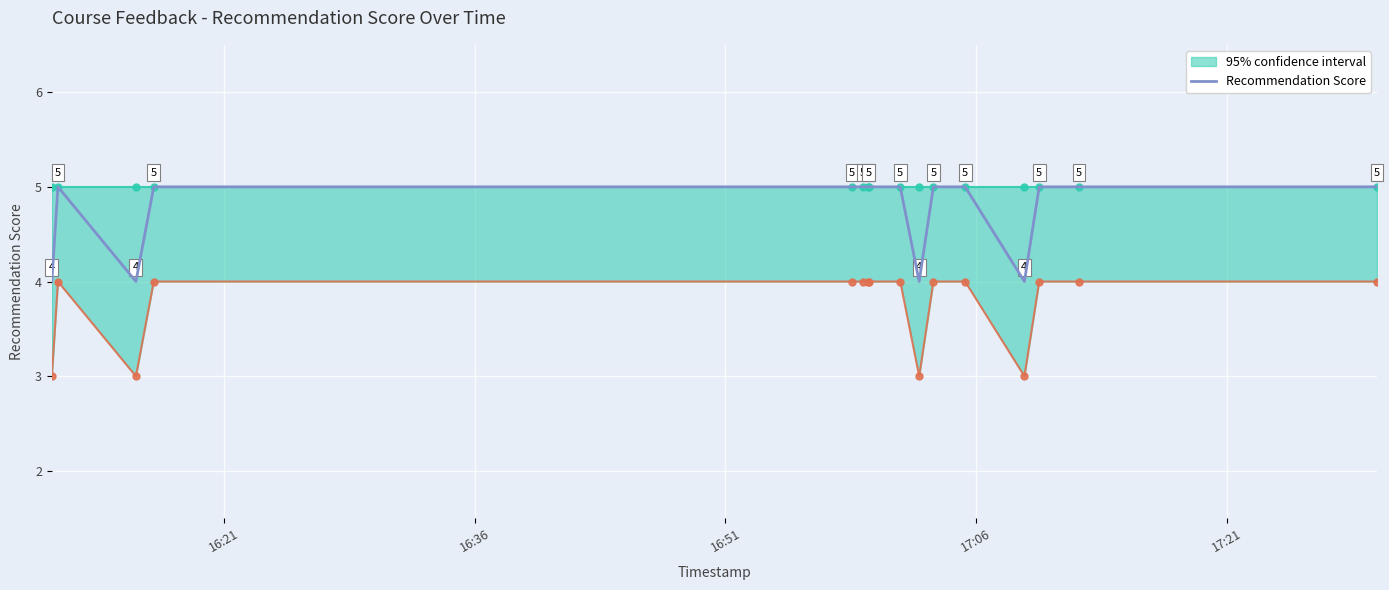

List the series in order of their overall mean, highest first.

Recommendation Score, 95% confidence interval